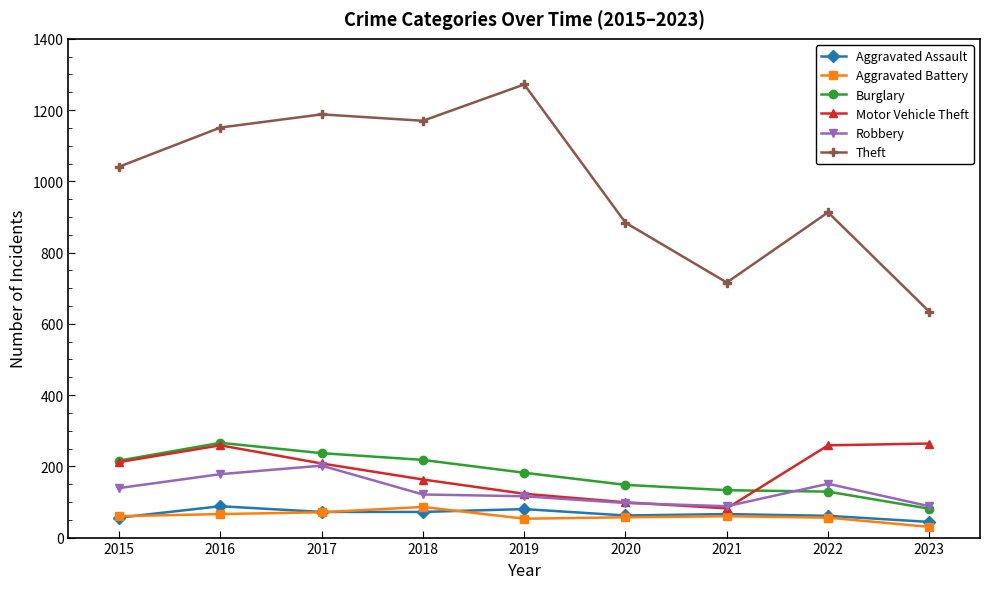

How many lines are shown in the chart?

6